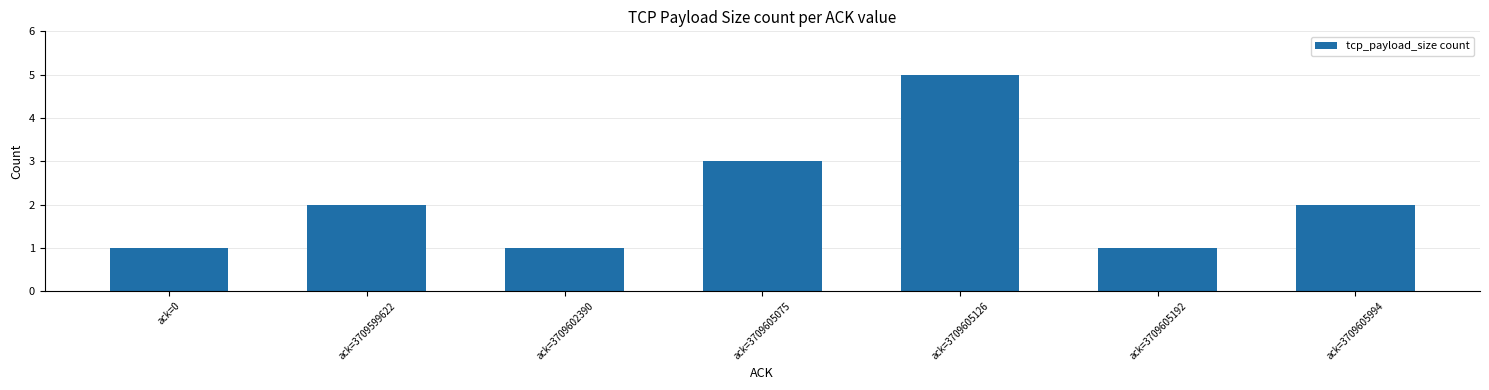

Reading left to right, what are all the values shown in this chart?

1	2	1	3	5	1	2